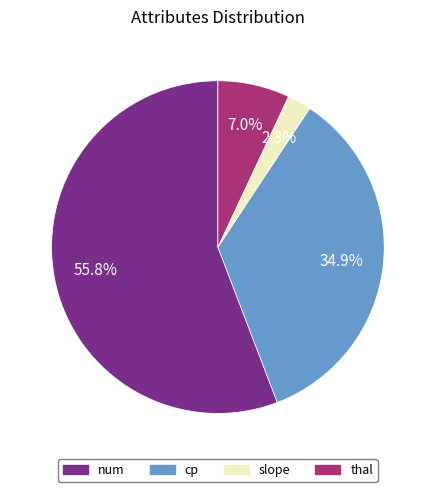

To the nearest percent, what is the combined percentage of slope and cp?

37%